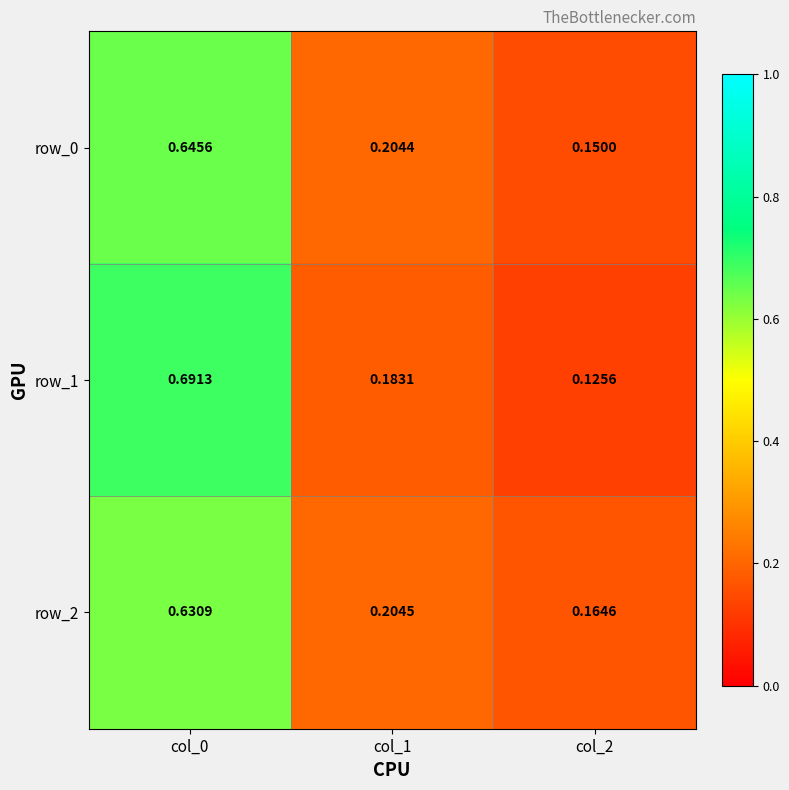

True or false: row_1 has a value of 0.7 at col_0.

True